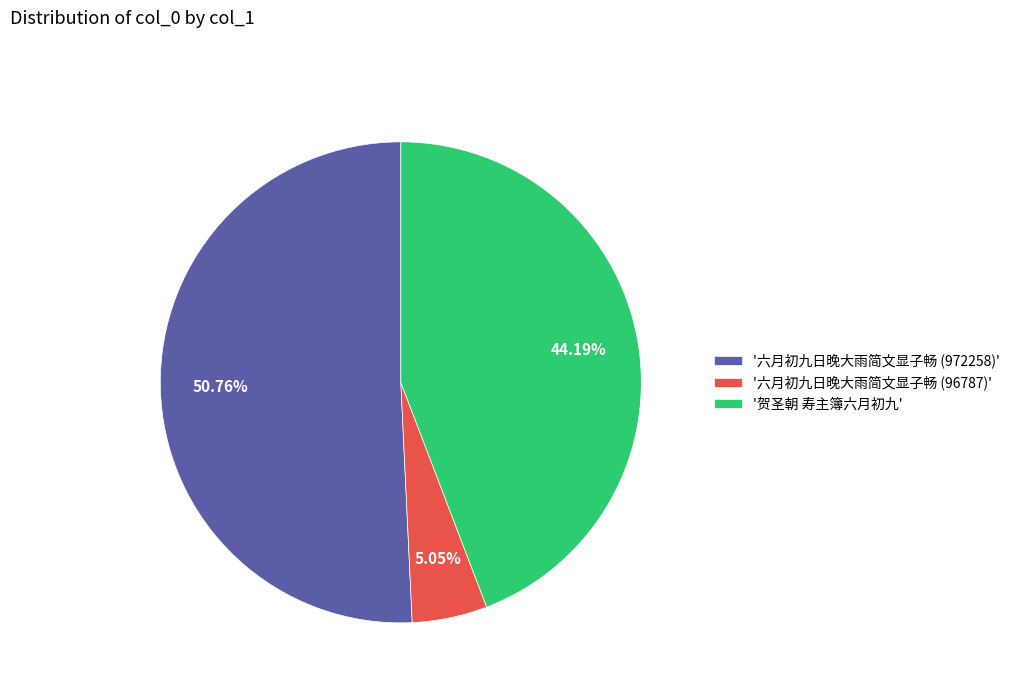

Combined, do '六月初九日晚大雨简文显子畅 (96787)' and '六月初九日晚大雨简文显子畅 (972258)' account for over 50%?

Yes